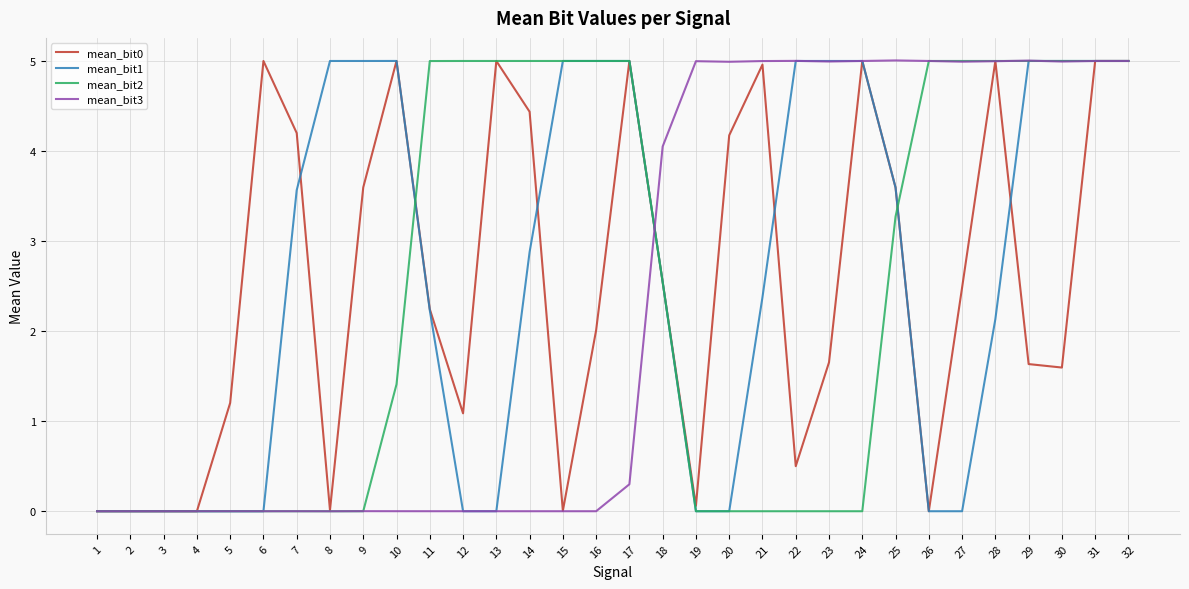

True or false: mean_bit3 has a value of 0.3 at 17.

True